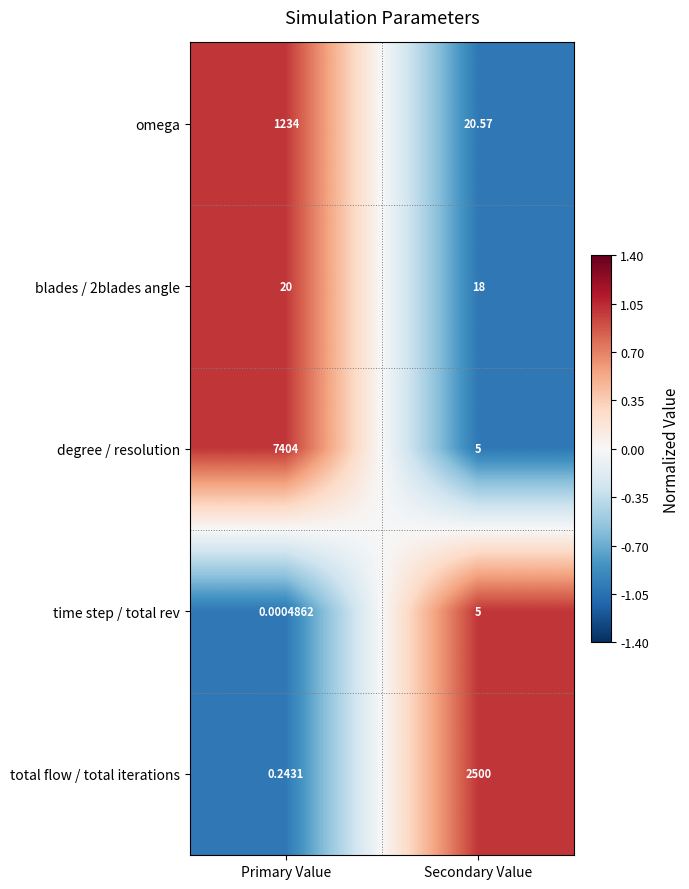

How many series are shown in this chart?

5